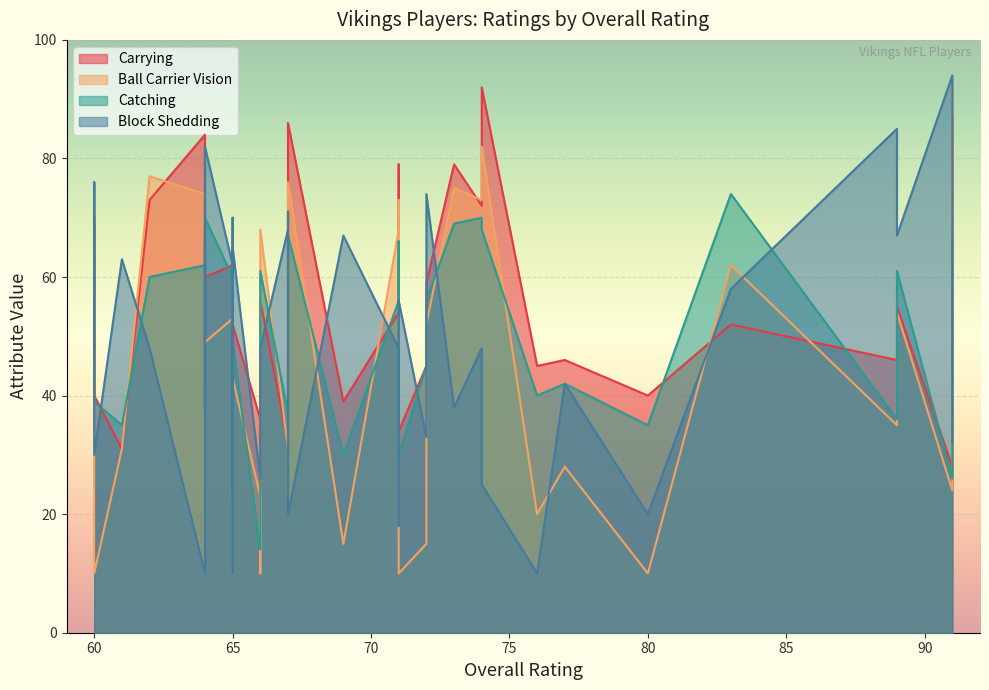

What is the difference between the maximum and minimum values in the Carrying series?

68